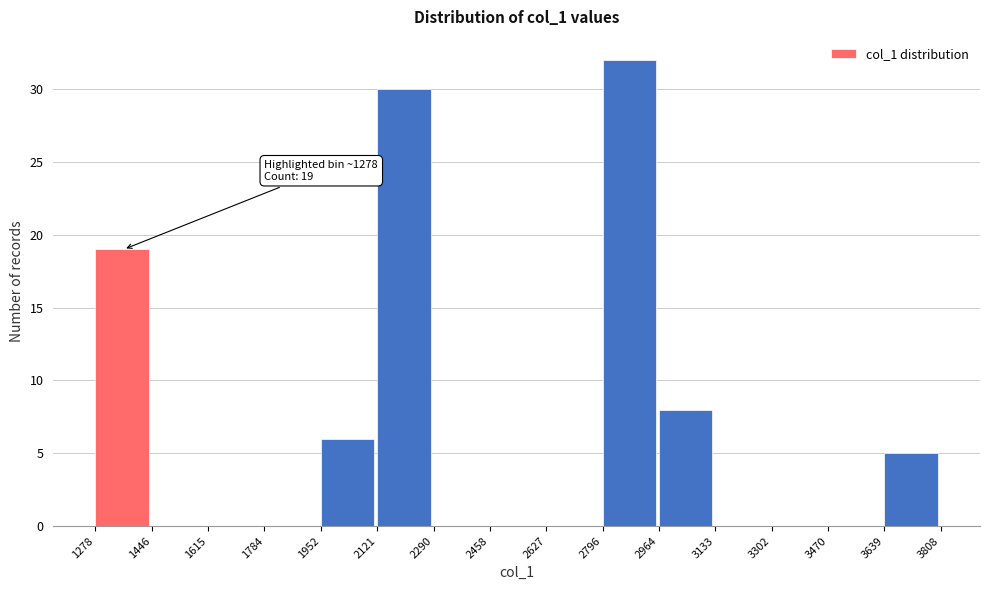

Which range on the x-axis has the tallest bar?

2796 to 2964